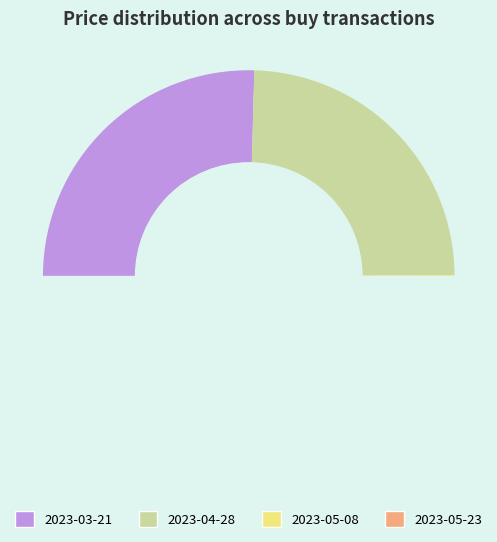

To the nearest percent, what percentage of the pie is 2023-04-28?

24%